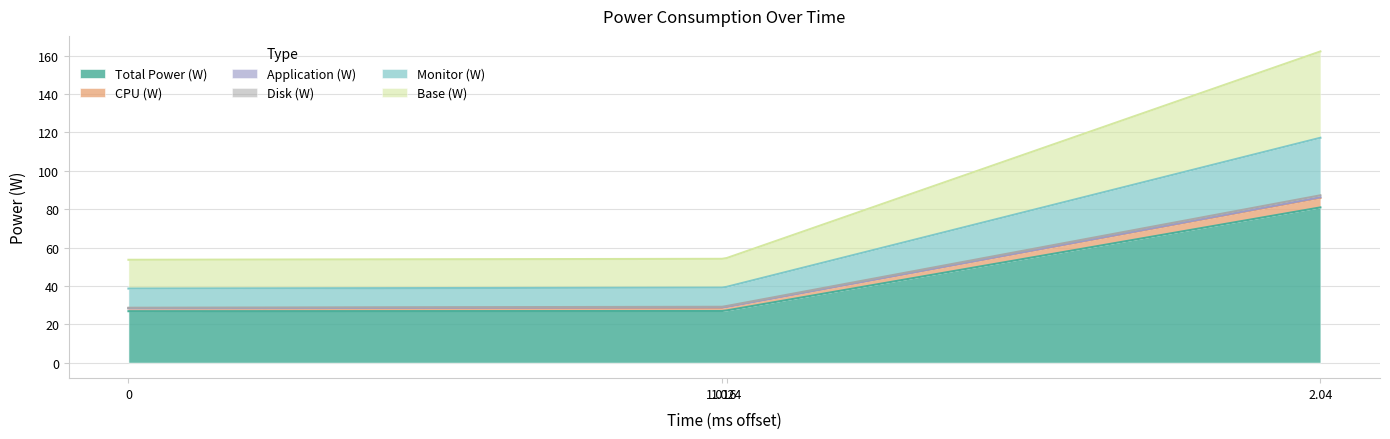

Does the chart display data point markers on the line(s)?

No